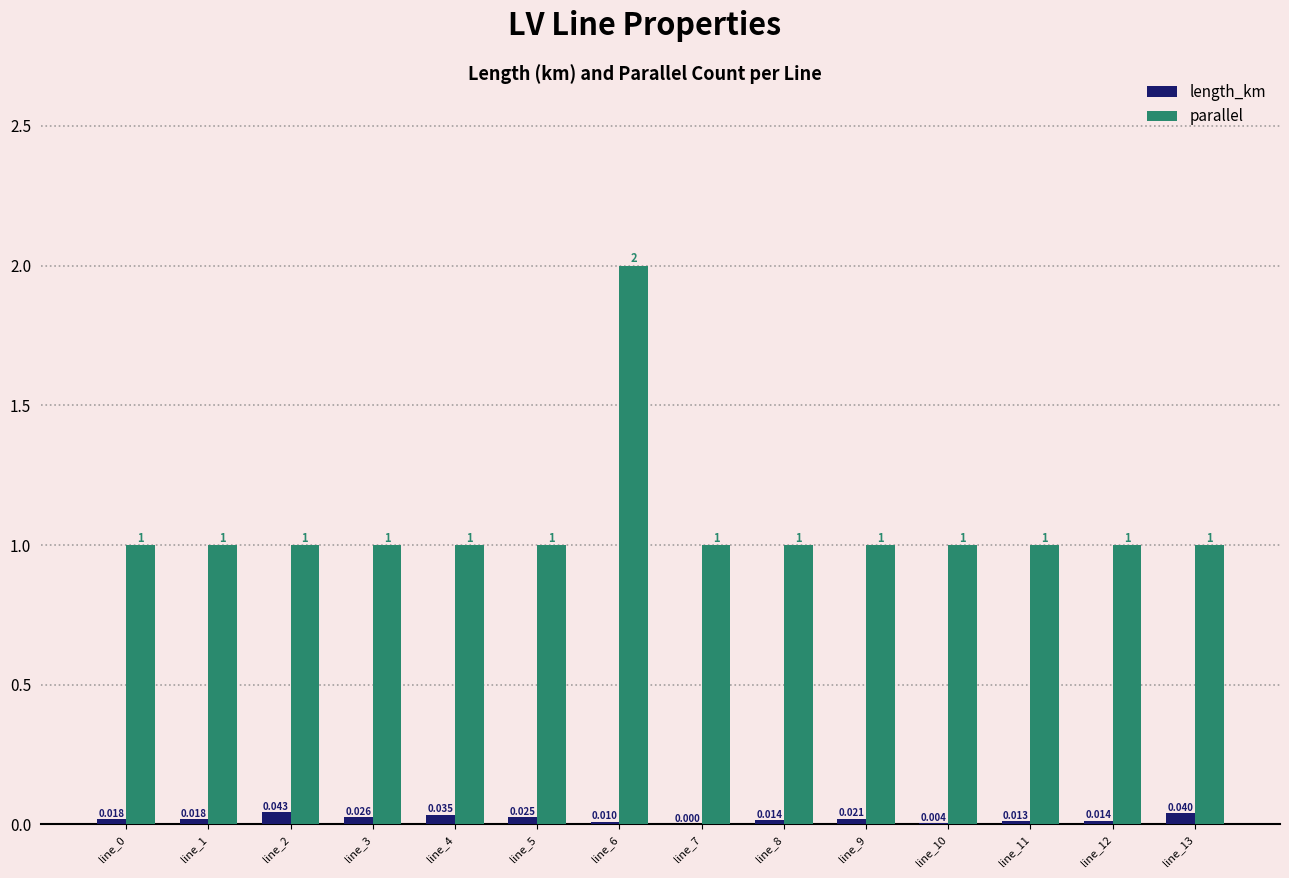

How many parallel values are between 1 and 2?

14